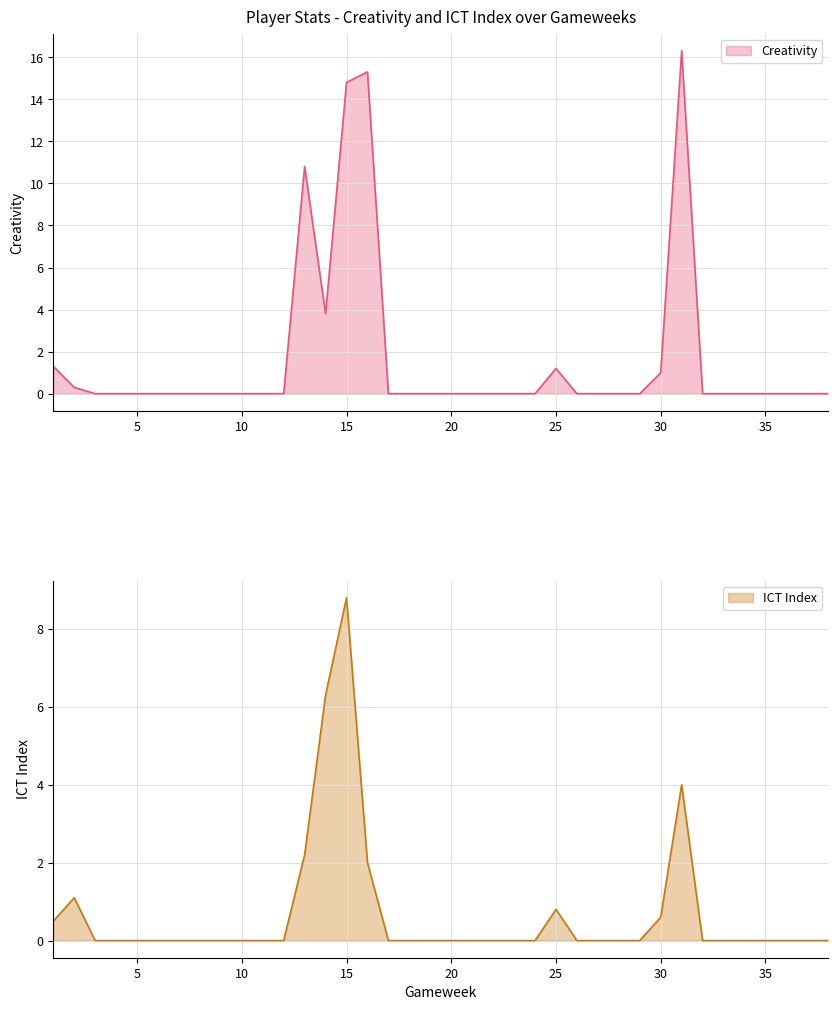

Rank the series at 29 from highest to lowest value.

Creativity, ICT_Index